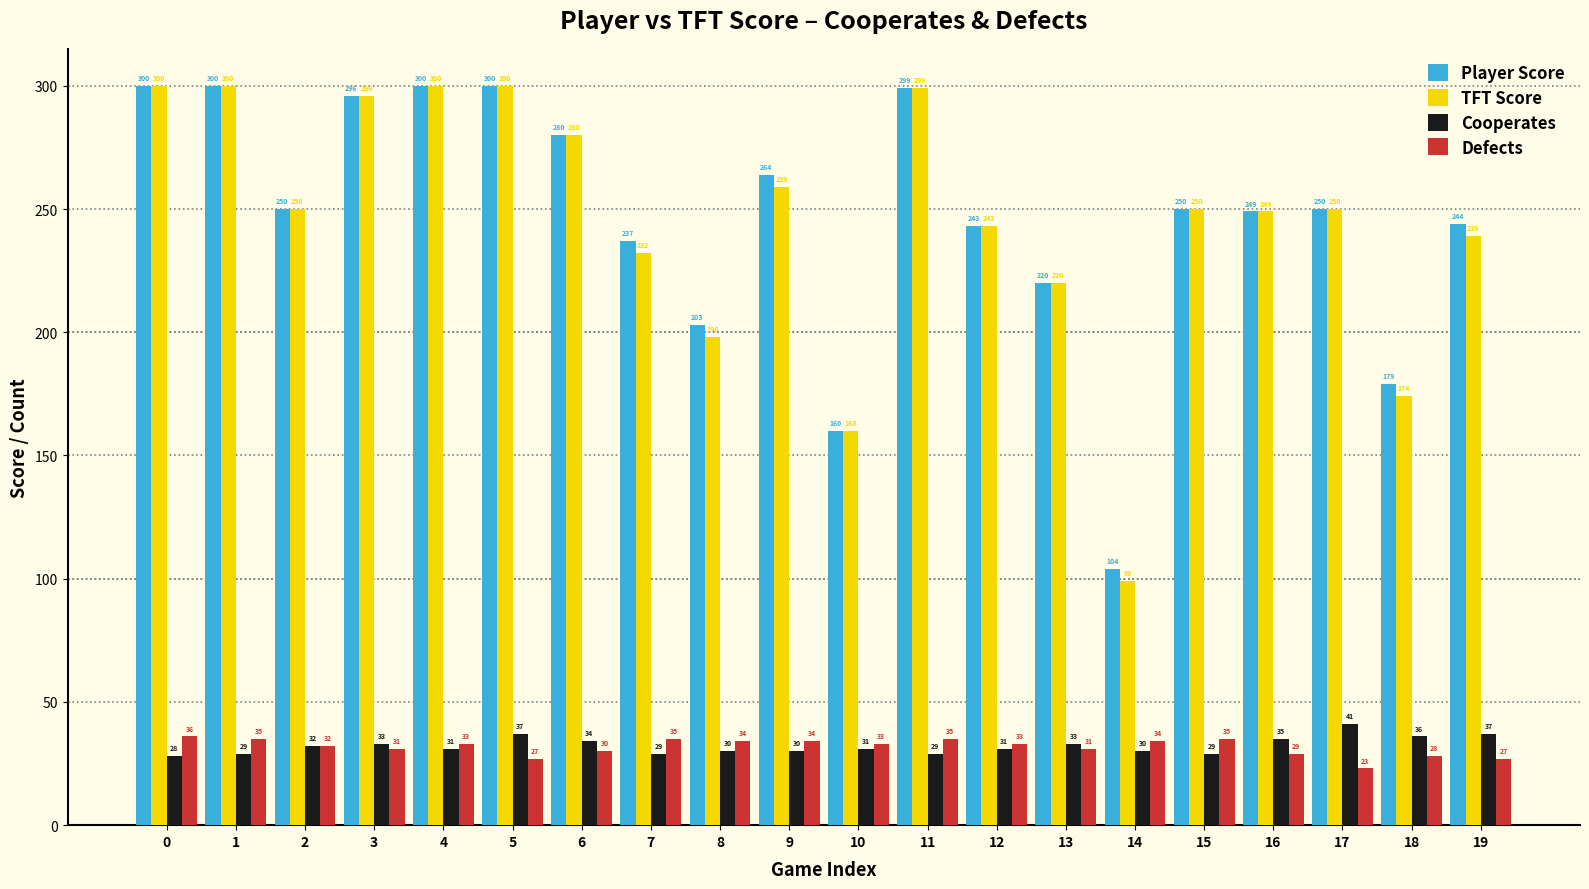

Reading left to right, transcribe all the data shown in this chart.

Player Score: 300	300	250	296	300	300	280	237	203	264	160	299	243	220	104	250	249	250	179	244
TFT Score: 300	300	250	296	300	300	280	232	198	259	160	299	243	220	99	250	249	250	174	239
Cooperates: 28	29	32	33	31	37	34	29	30	30	31	29	31	33	30	29	35	41	36	37
Defects: 36	35	32	31	33	27	30	35	34	34	33	35	33	31	34	35	29	23	28	27